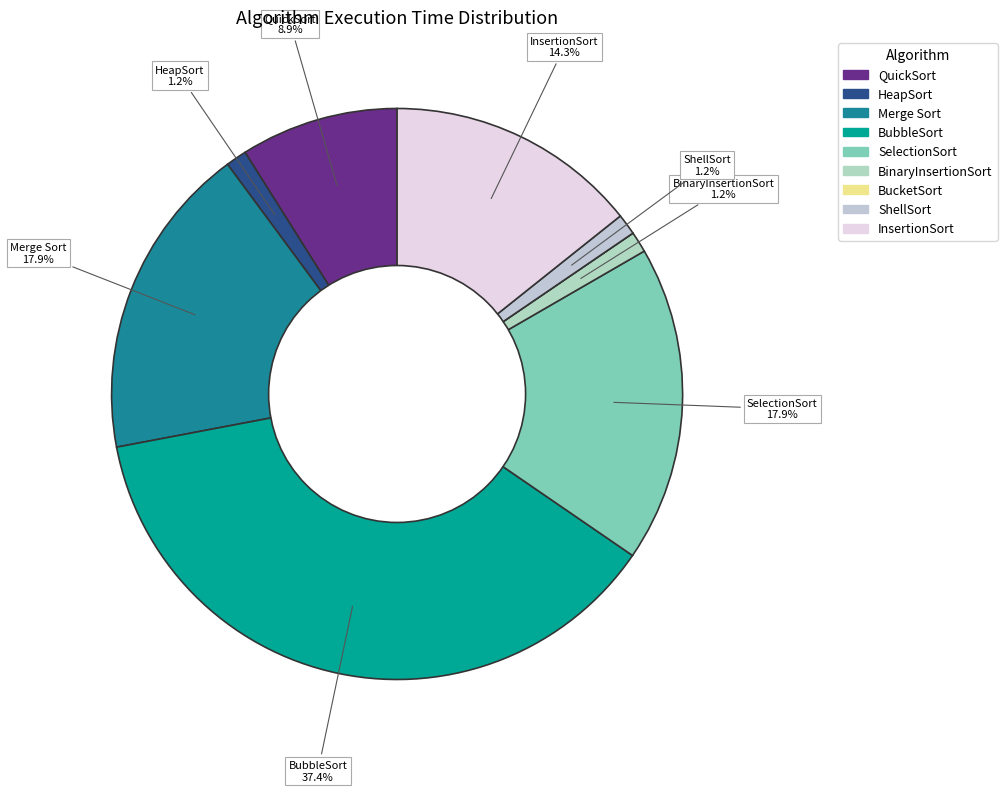

Between QuickSort and BubbleSort, which is larger?

BubbleSort